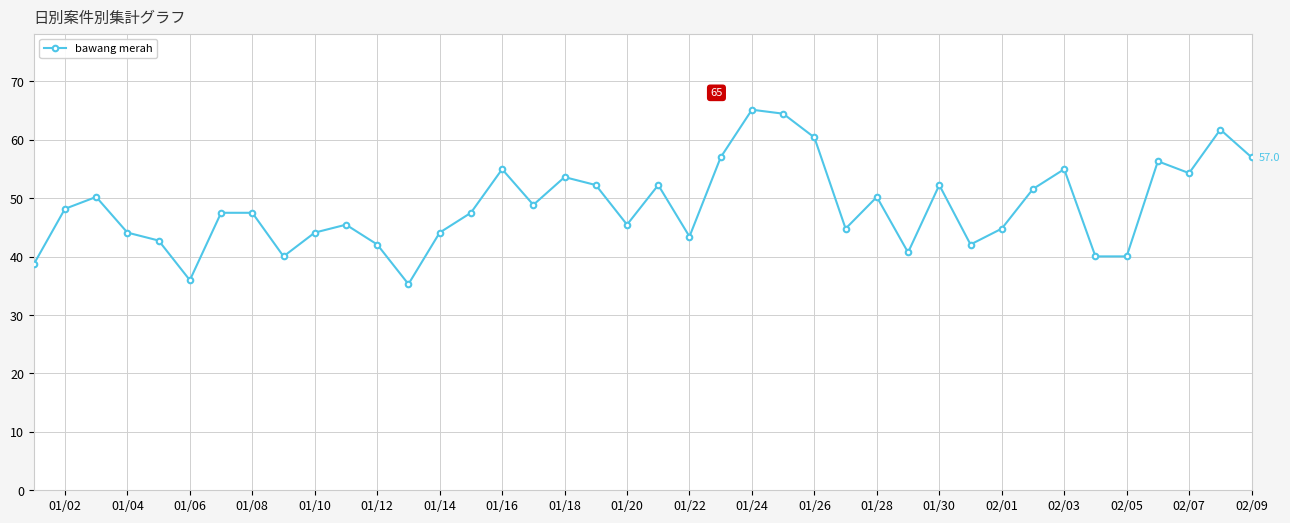

What is the difference between the maximum and minimum values?

29.9